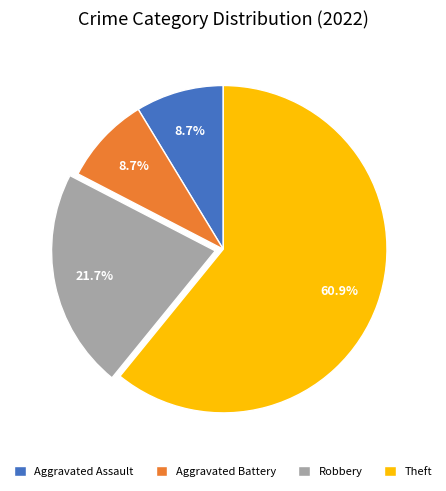

How many segments does this pie chart have?

4